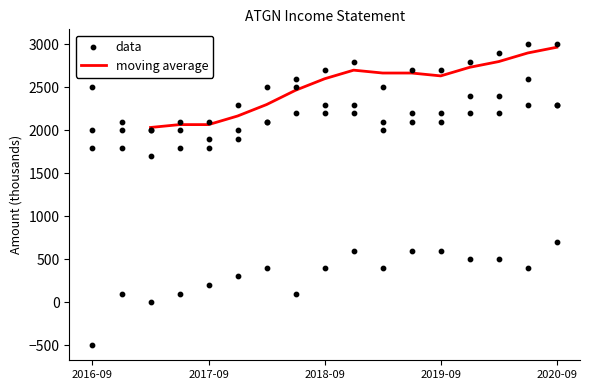

What is the highest value of the moving average series?

2966.7